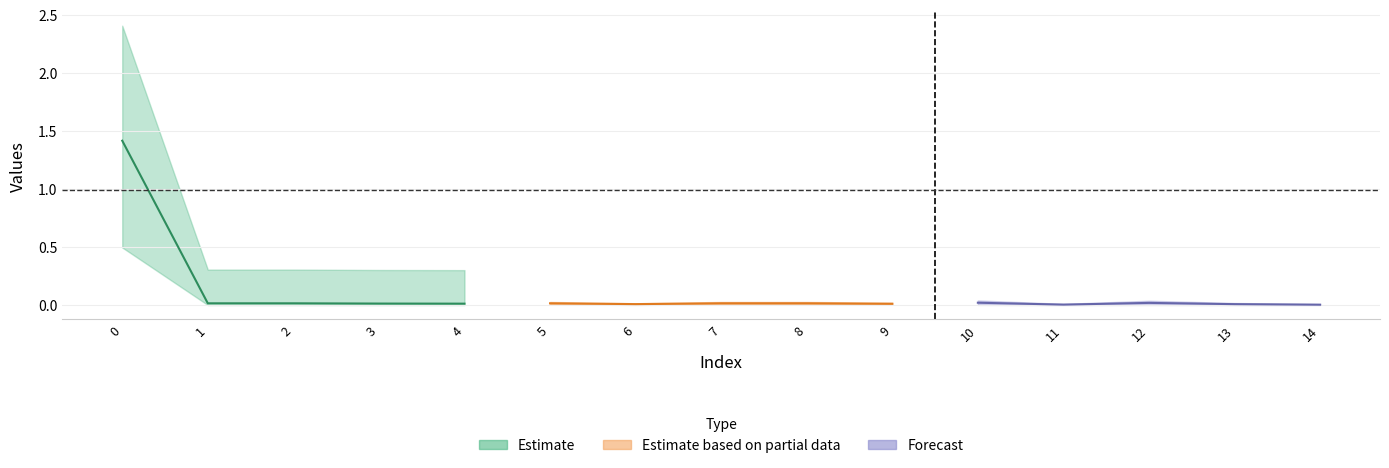

What is the difference between the maximum and minimum values in the Estimate series?

1.4